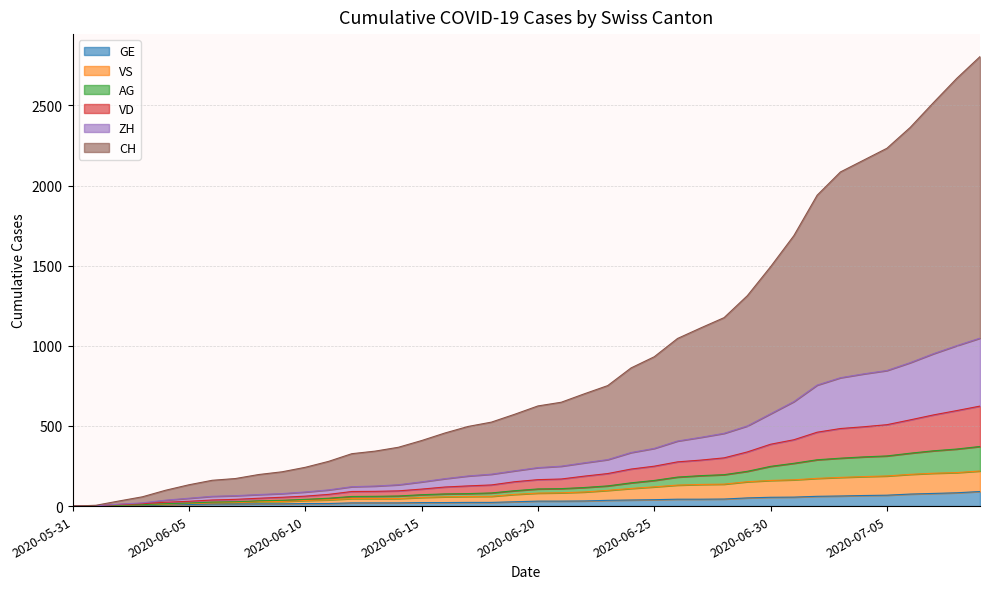

True or false: CH has more than 2 interior local peaks.

False